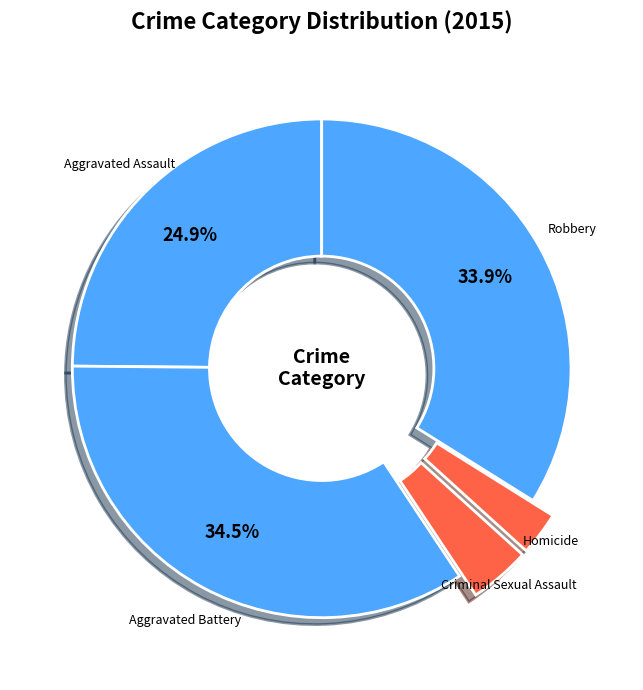

Is there any slice that represents more than half of the pie?

No